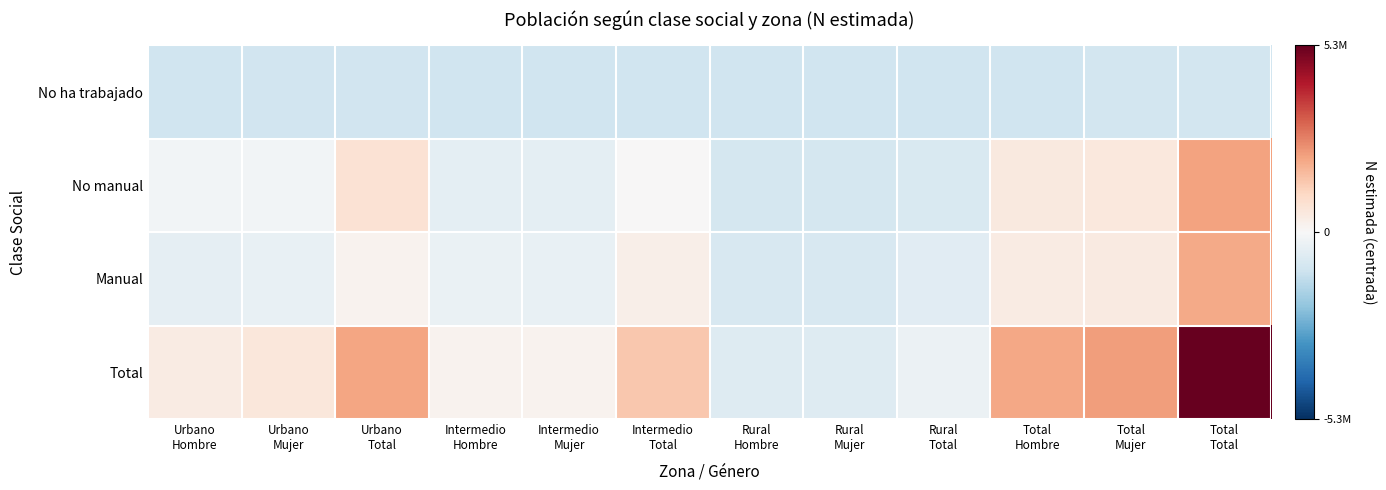

Which series has the largest total across all categories?

Total